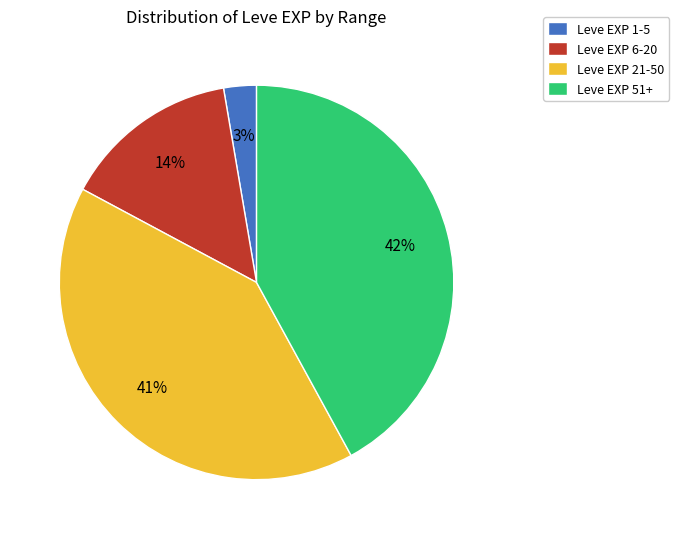

How many segments does this pie chart have?

4